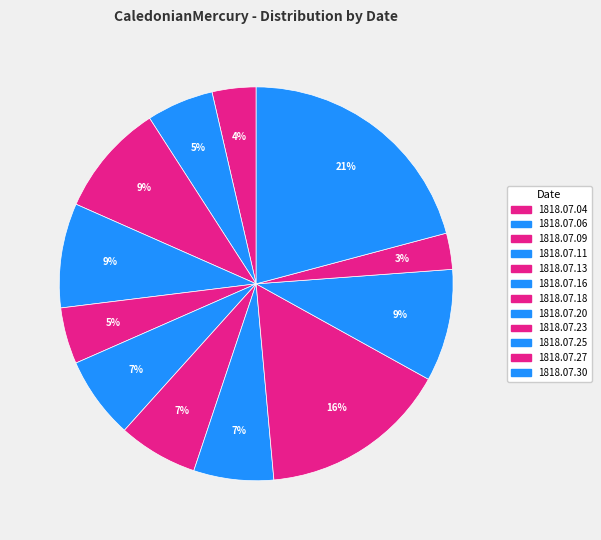

Count the number of slices in the pie.

12